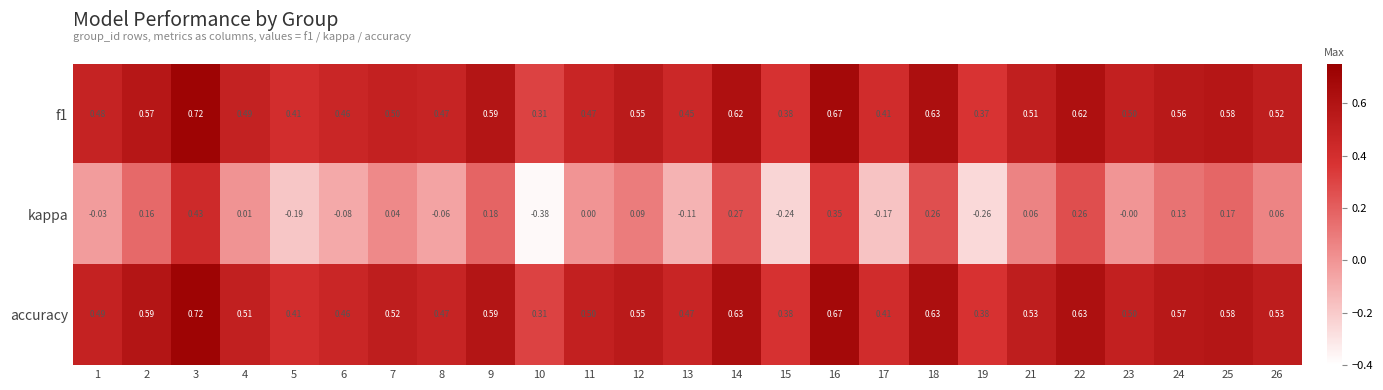

Which series has the largest total across all categories?

accuracy